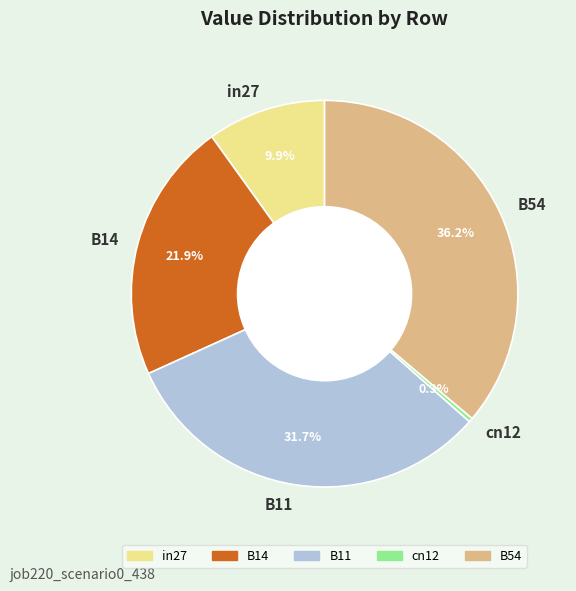

Between in27 and B54, which is larger?

B54